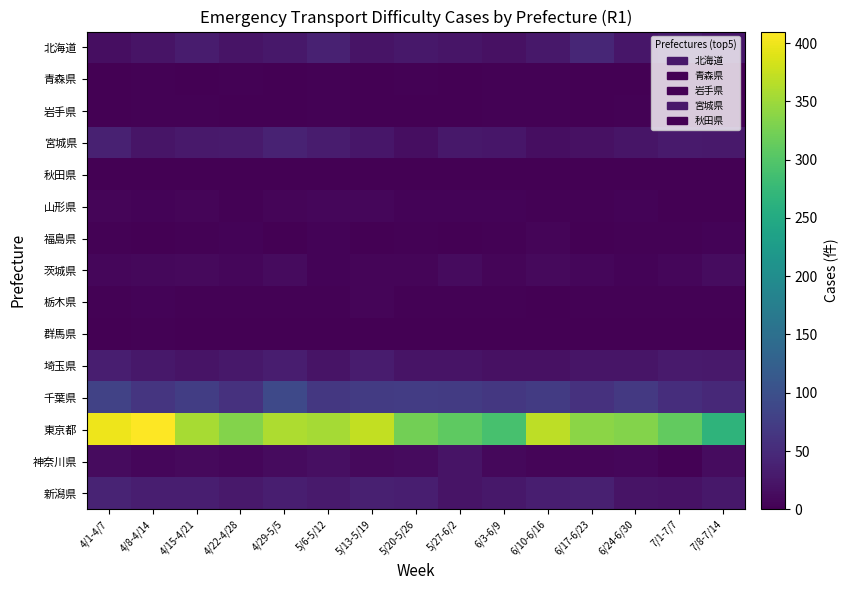

Reading right to left, list all the values displayed in this chart.

北海道: 7/8-7/14=25	7/1-7/7=31	6/24-6/30=25	6/17-6/23=44	6/10-6/16=27	6/3-6/9=19	5/27-6/2=23	5/20-5/26=26	5/13-5/19=22	5/6-5/12=38	4/29-5/5=27	4/22-4/28=21	4/15-4/21=31	4/8-4/14=22	4/1-4/7=16
青森県: 7/8-7/14=0	7/1-7/7=1	6/24-6/30=0	6/17-6/23=0	6/10-6/16=2	6/3-6/9=3	5/27-6/2=1	5/20-5/26=2	5/13-5/19=1	5/6-5/12=2	4/29-5/5=1	4/22-4/28=2	4/15-4/21=1	4/8-4/14=2	4/1-4/7=0
岩手県: 7/8-7/14=2	7/1-7/7=0	6/24-6/30=2	6/17-6/23=0	6/10-6/16=2	6/3-6/9=2	5/27-6/2=0	5/20-5/26=1	5/13-5/19=0	5/6-5/12=2	4/29-5/5=0	4/22-4/28=0	4/15-4/21=2	4/8-4/14=2	4/1-4/7=1
宮城県: 7/8-7/14=28	7/1-7/7=30	6/24-6/30=23	6/17-6/23=19	6/10-6/16=16	6/3-6/9=25	5/27-6/2=26	5/20-5/26=15	5/13-5/19=25	5/6-5/12=31	4/29-5/5=39	4/22-4/28=29	4/15-4/21=28	4/8-4/14=24	4/1-4/7=37
秋田県: 7/8-7/14=1	7/1-7/7=0	6/24-6/30=0	6/17-6/23=0	6/10-6/16=0	6/3-6/9=0	5/27-6/2=0	5/20-5/26=0	5/13-5/19=0	5/6-5/12=0	4/29-5/5=0	4/22-4/28=0	4/15-4/21=0	4/8-4/14=0	4/1-4/7=0
山形県: 7/8-7/14=1	7/1-7/7=1	6/24-6/30=4	6/17-6/23=2	6/10-6/16=3	6/3-6/9=4	5/27-6/2=4	5/20-5/26=4	5/13-5/19=7	5/6-5/12=8	4/29-5/5=5	4/22-4/28=3	4/15-4/21=5	4/8-4/14=4	4/1-4/7=5
福島県: 7/8-7/14=4	7/1-7/7=3	6/24-6/30=2	6/17-6/23=1	6/10-6/16=5	6/3-6/9=2	5/27-6/2=0	5/20-5/26=3	5/13-5/19=0	5/6-5/12=4	4/29-5/5=0	4/22-4/28=4	4/15-4/21=2	4/8-4/14=1	4/1-4/7=3
茨城県: 7/8-7/14=13	7/1-7/7=7	6/24-6/30=4	6/17-6/23=7	6/10-6/16=11	6/3-6/9=6	5/27-6/2=12	5/20-5/26=6	5/13-5/19=6	5/6-5/12=4	4/29-5/5=12	4/22-4/28=8	4/15-4/21=10	4/8-4/14=9	4/1-4/7=8
栃木県: 7/8-7/14=3	7/1-7/7=3	6/24-6/30=2	6/17-6/23=3	6/10-6/16=1	6/3-6/9=2	5/27-6/2=3	5/20-5/26=3	5/13-5/19=5	5/6-5/12=3	4/29-5/5=2	4/22-4/28=2	4/15-4/21=3	4/8-4/14=4	4/1-4/7=3
群馬県: 7/8-7/14=0	7/1-7/7=1	6/24-6/30=0	6/17-6/23=0	6/10-6/16=1	6/3-6/9=0	5/27-6/2=0	5/20-5/26=0	5/13-5/19=1	5/6-5/12=0	4/29-5/5=0	4/22-4/28=0	4/15-4/21=0	4/8-4/14=3	4/1-4/7=0
埼玉県: 7/8-7/14=28	7/1-7/7=29	6/24-6/30=24	6/17-6/23=24	6/10-6/16=19	6/3-6/9=19	5/27-6/2=21	5/20-5/26=22	5/13-5/19=31	5/6-5/12=21	4/29-5/5=33	4/22-4/28=26	4/15-4/21=21	4/8-4/14=27	4/1-4/7=34
千葉県: 7/8-7/14=48	7/1-7/7=53	6/24-6/30=68	6/17-6/23=58	6/10-6/16=71	6/3-6/9=67	5/27-6/2=71	5/20-5/26=73	5/13-5/19=71	5/6-5/12=66	4/29-5/5=91	4/22-4/28=59	4/15-4/21=74	4/8-4/14=64	4/1-4/7=81
東京都: 7/8-7/14=267	7/1-7/7=312	6/24-6/30=334	6/17-6/23=338	6/10-6/16=369	6/3-6/9=291	5/27-6/2=309	5/20-5/26=323	5/13-5/19=373	5/6-5/12=354	4/29-5/5=359	4/22-4/28=334	4/15-4/21=357	4/8-4/14=410	4/1-4/7=399
神奈川県: 7/8-7/14=13	7/1-7/7=3	6/24-6/30=7	6/17-6/23=6	6/10-6/16=6	6/3-6/9=9	5/27-6/2=22	5/20-5/26=12	5/13-5/19=10	5/6-5/12=17	4/29-5/5=12	4/22-4/28=7	4/15-4/21=10	4/8-4/14=8	4/1-4/7=12
新潟県: 7/8-7/14=27	7/1-7/7=20	6/24-6/30=21	6/17-6/23=36	6/10-6/16=34	6/3-6/9=27	5/27-6/2=21	5/20-5/26=35	5/13-5/19=36	5/6-5/12=30	4/29-5/5=34	4/22-4/28=28	4/15-4/21=35	4/8-4/14=34	4/1-4/7=41